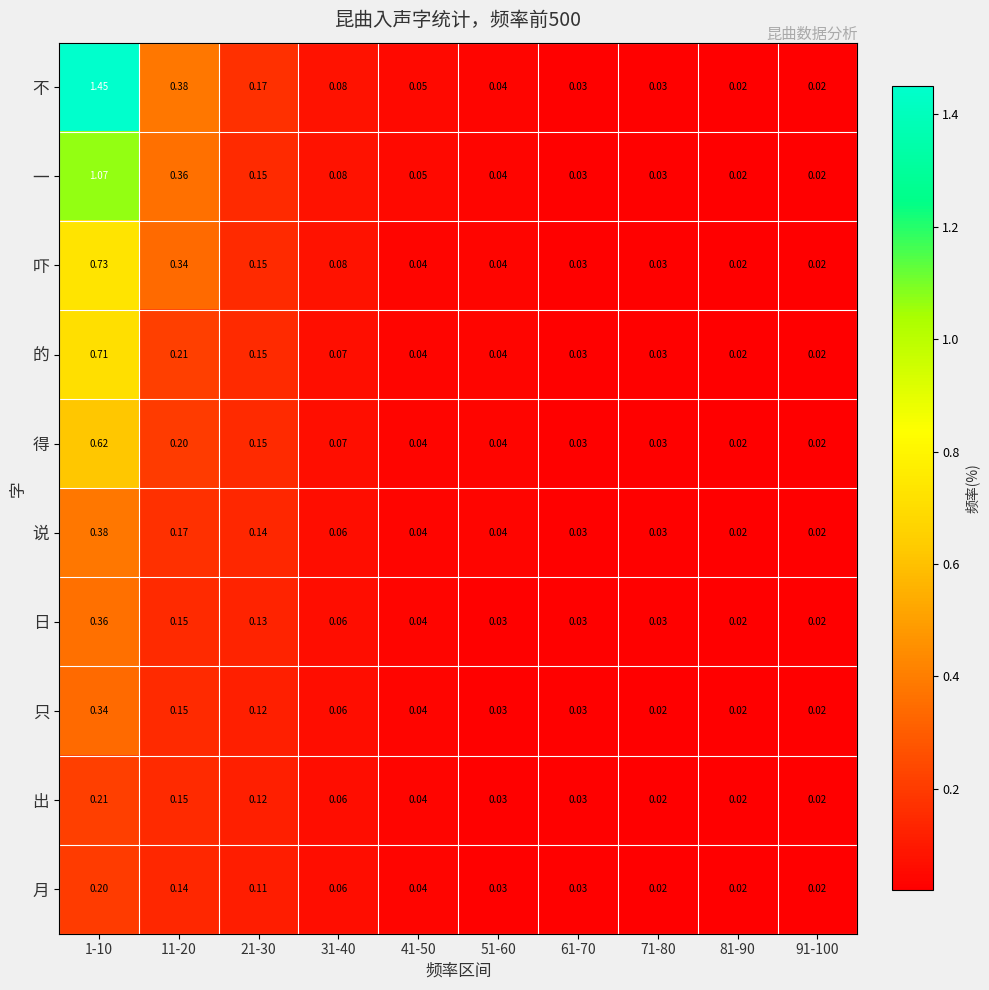

Is the value of 月 at 81-90 greater than the value of 吓 at 51-60?

No